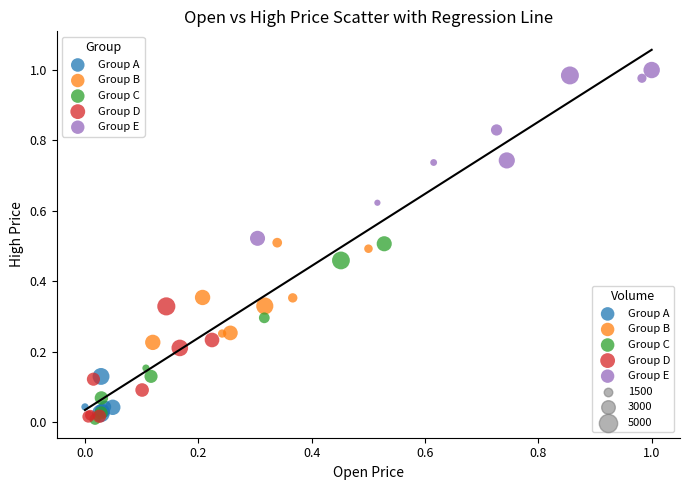

Which series reaches the maximum Y coordinate?

Group E